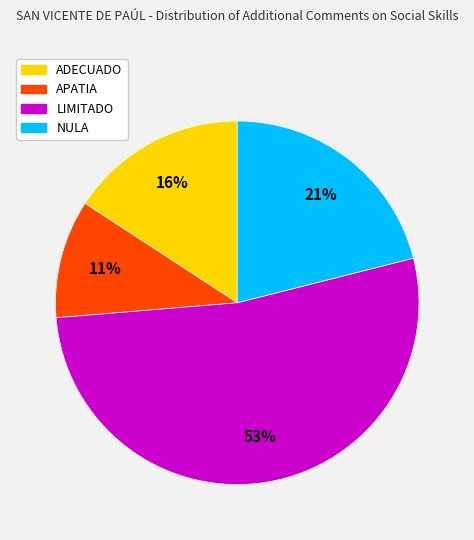

How many segments does this pie chart have?

4